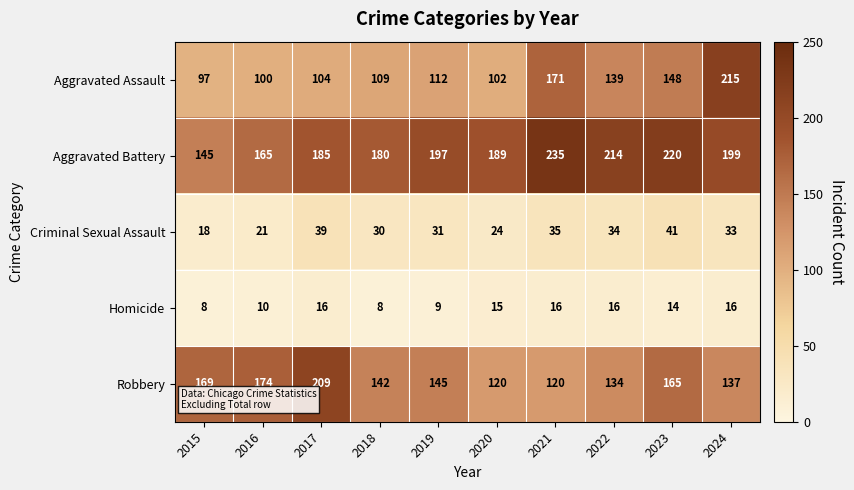

The Criminal Sexual Assault series shows 60 at 2023. True or false?

False